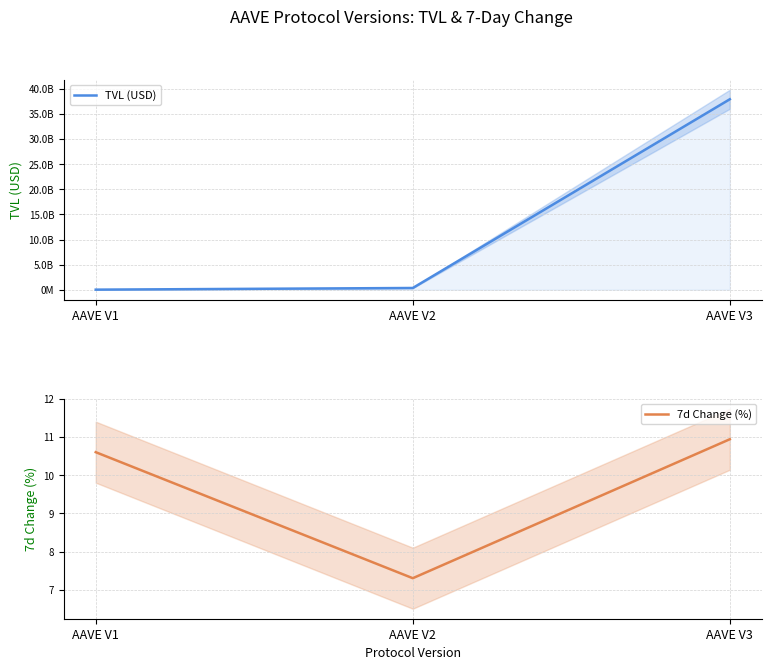

Is it true that 7d Change (%) equals 14.9 at AAVE V1?

False